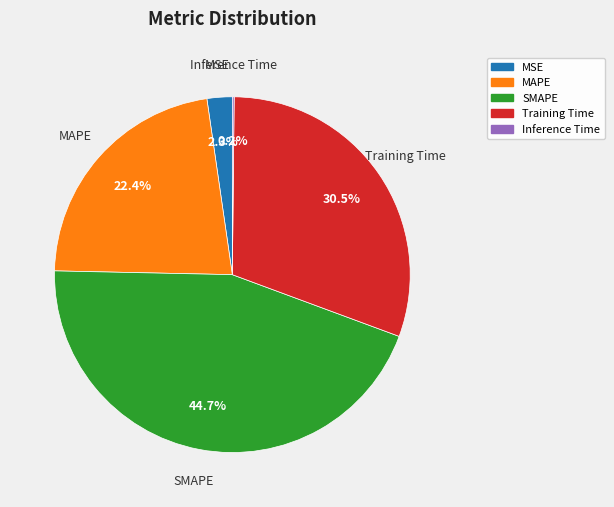

Which slice is the largest?

SMAPE